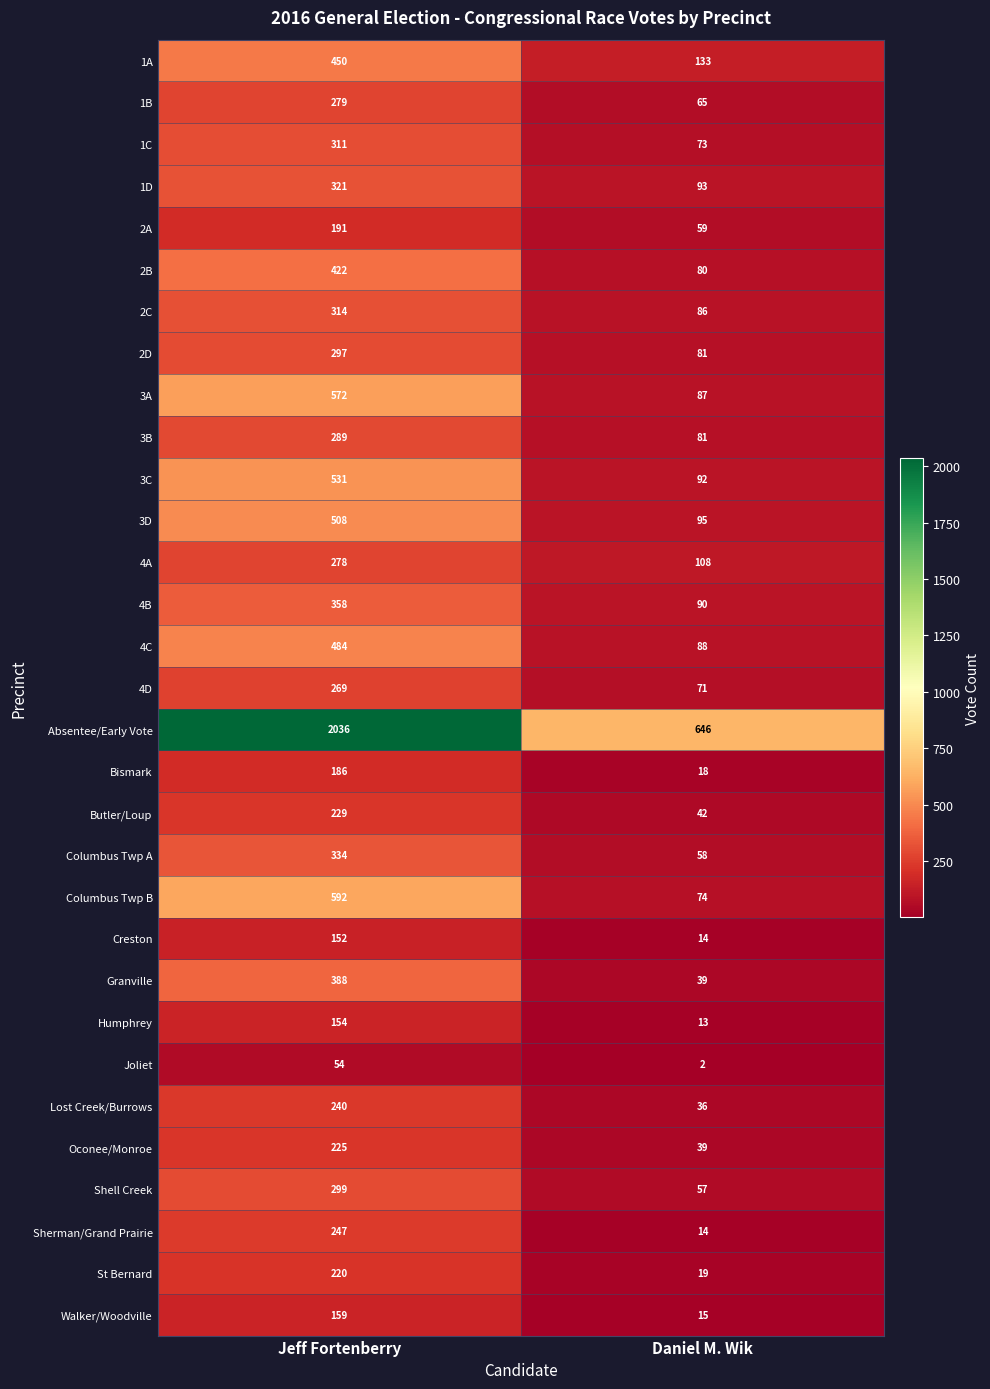

At which label is Butler/Loup closest to 135?

Daniel M. Wik